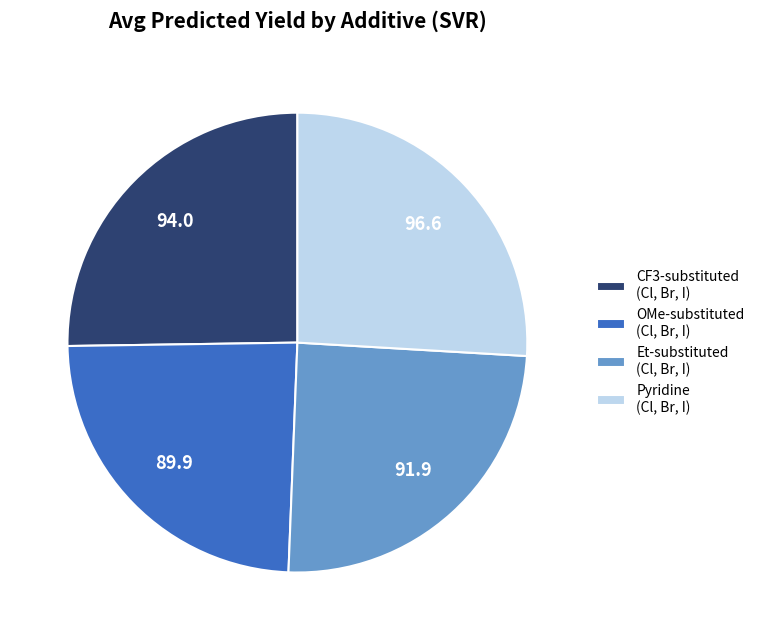

Which category has the smallest portion of the pie?

OMe-substituted (Cl, Br, I)